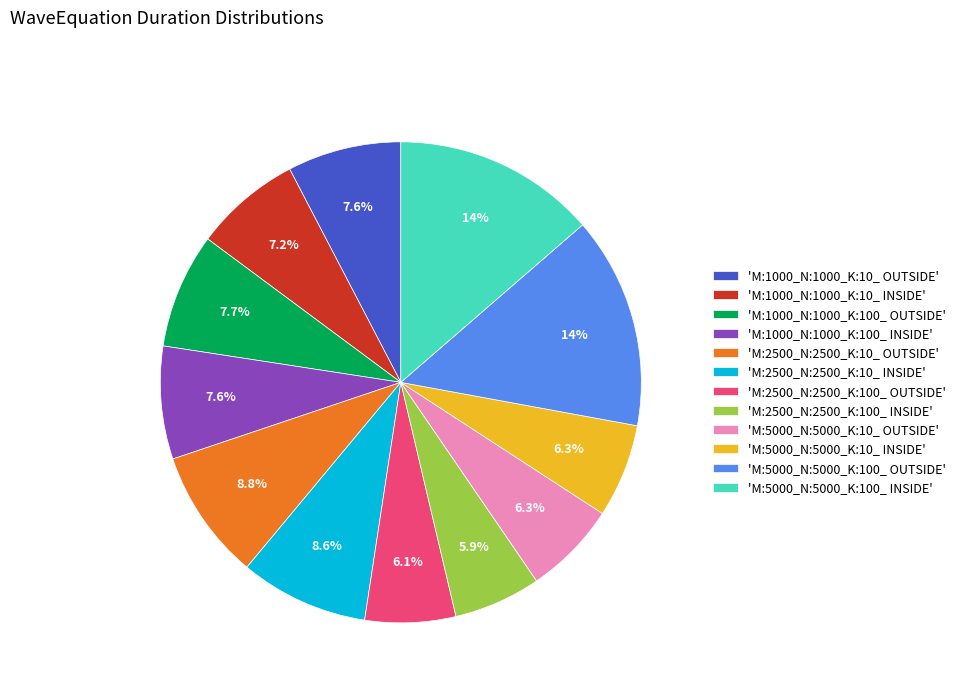

What portion of the pie excludes 'M:2500_N:2500_K:10_ OUTSIDE'?

91.2%